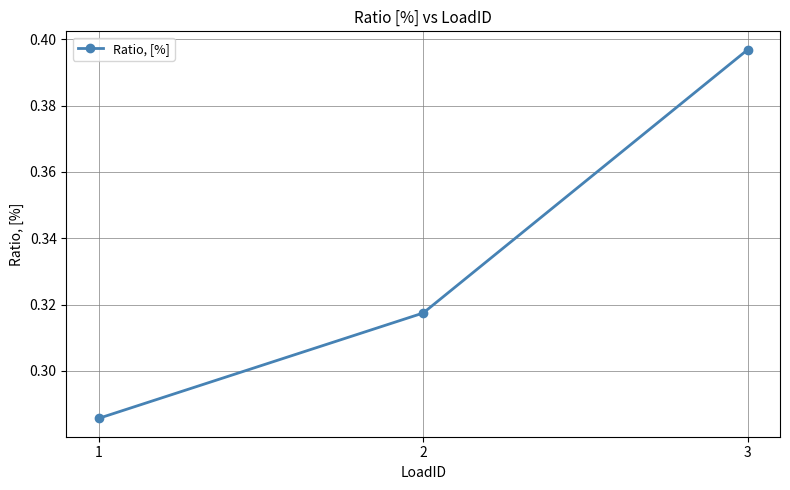

Which label corresponds to the largest value in the chart?

3